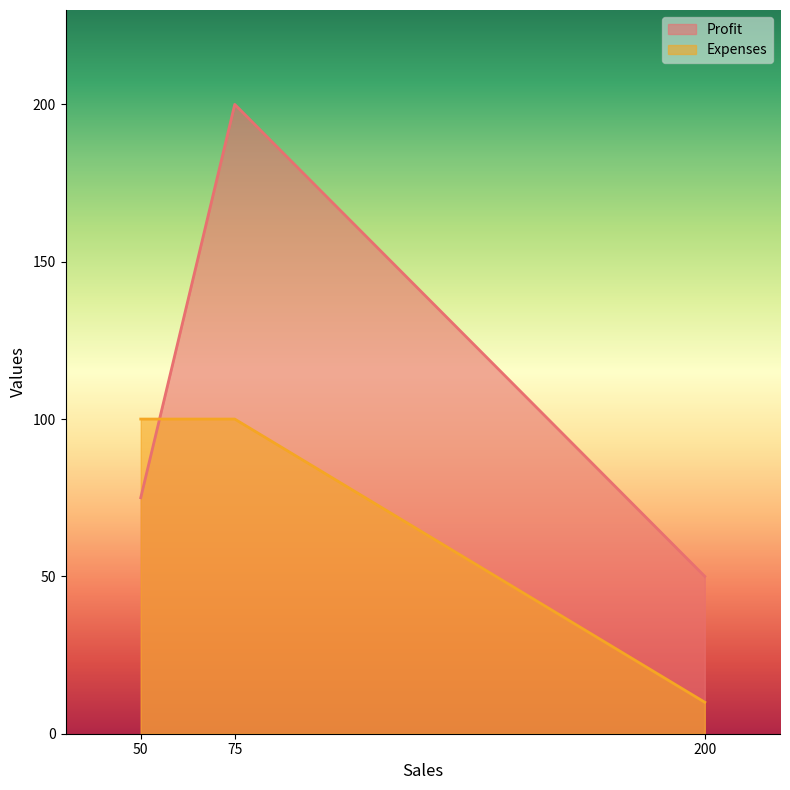

How many lines are shown in the chart?

2